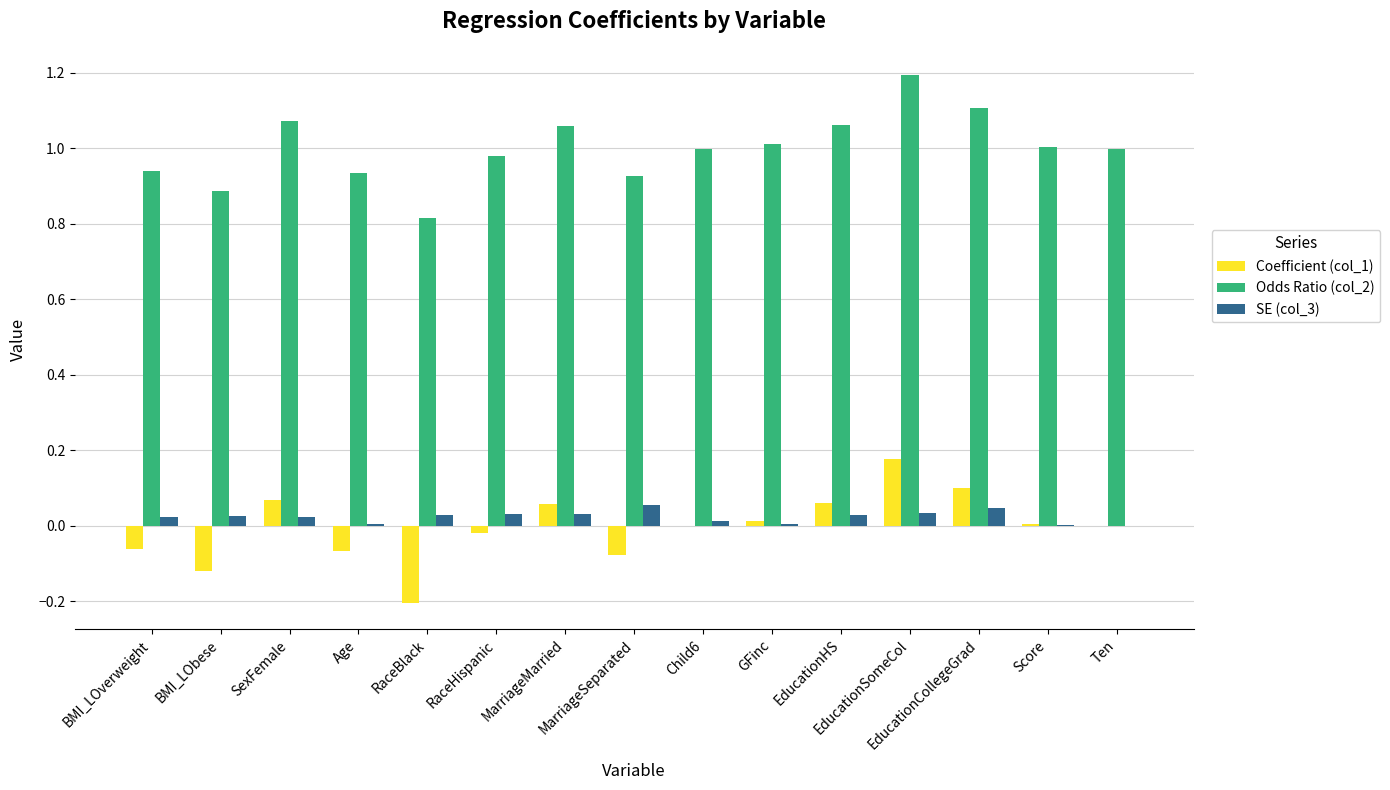

What is the greatest value displayed?

1.2